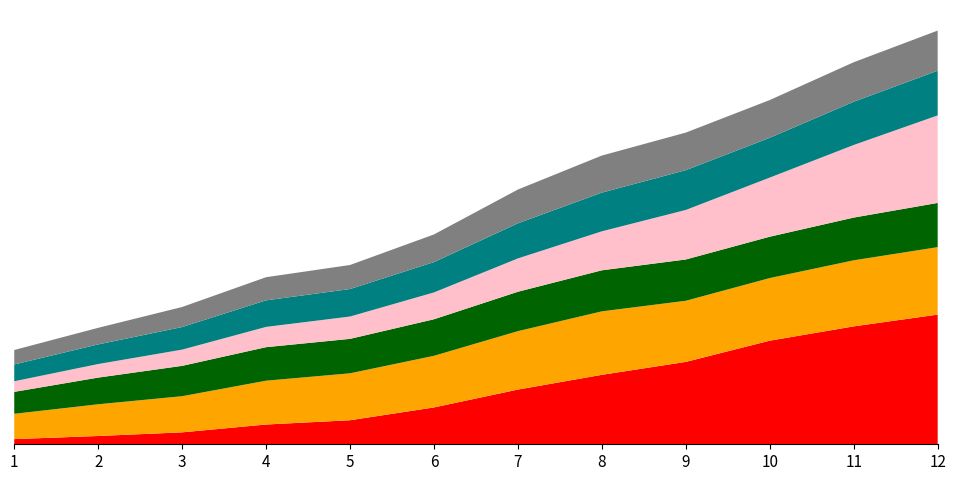

Reading left to right, list all the values displayed in this chart.

California: 1485053	2377549	3426861	5677251	6907387	10586223	15717204	19953134	23667902	29760021	33871648	37253956
New York: 7268894	9113614	10385227	12588066	13479142	14830192	16782304	18236967	17558072	17990455	18976457	19378102
Pennsylvania: 6302115	7665111	8720017	9631350	9900180	10498012	11319366	11793909	11863895	11881643	12281054	12702379
Texas: 3048710	3896542	4663228	5824715	6414824	7711194	9579677	11196730	14229191	16986510	20851820	25145561
Illinois: 4821550	5638591	6485280	7630654	7897241	8712176	10081158	11113976	11426518	11430602	12419293	12830632
Ohio: 4157545	4767121	5759394	6646697	6907612	7946627	9706397	10652017	10797630	10847115	11353140	11536504